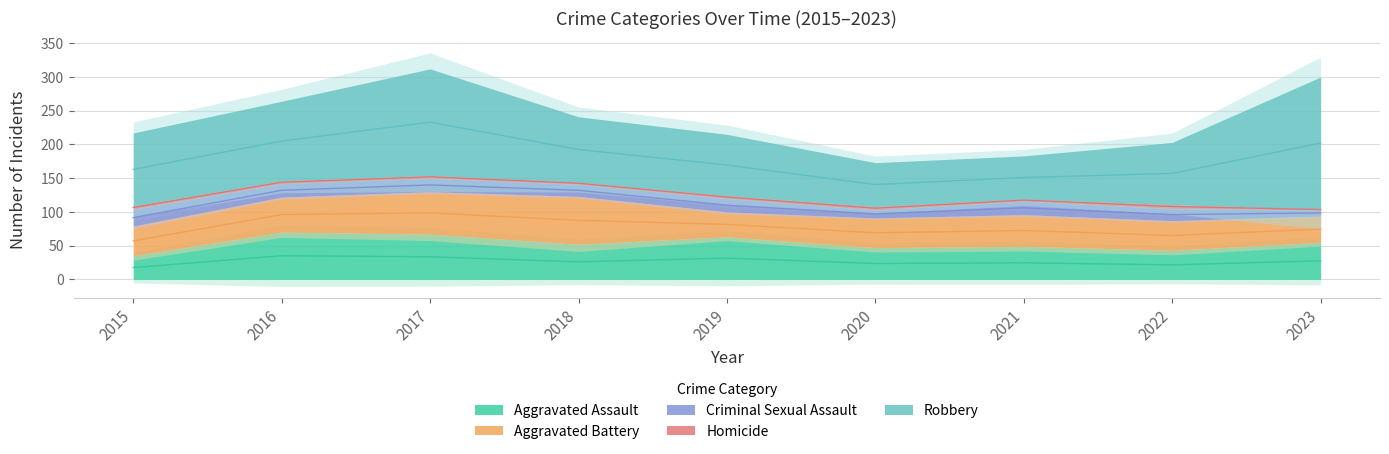

What is the difference between the Aggravated Battery values at 2022 and 2016?

8